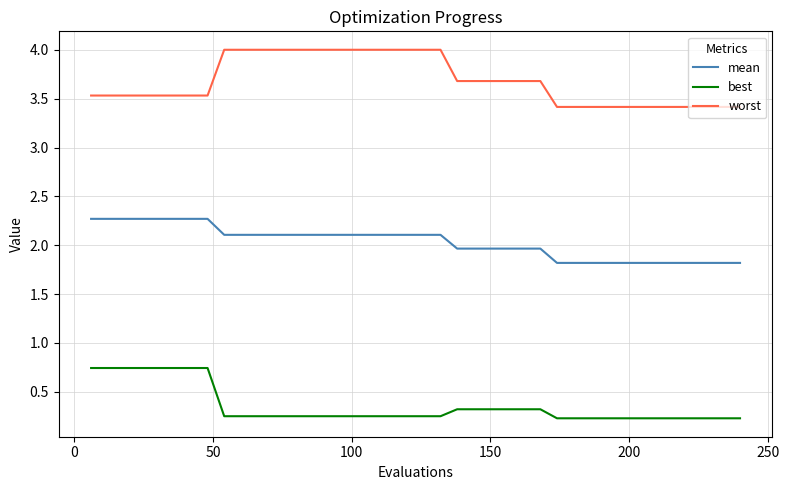

What is the average value of the best series?

0.4